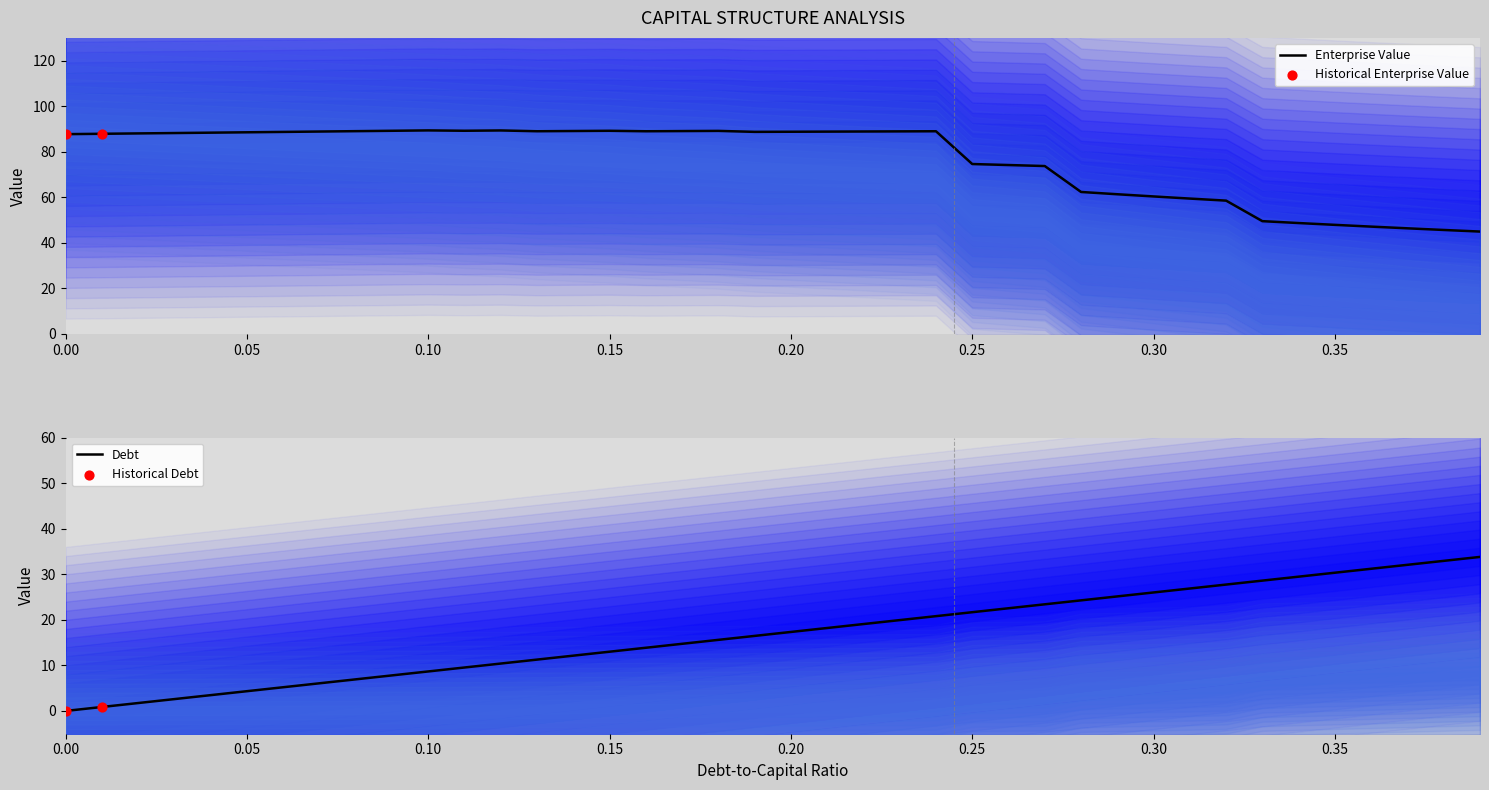

Which series reaches the maximum Y coordinate?

enterprise_value